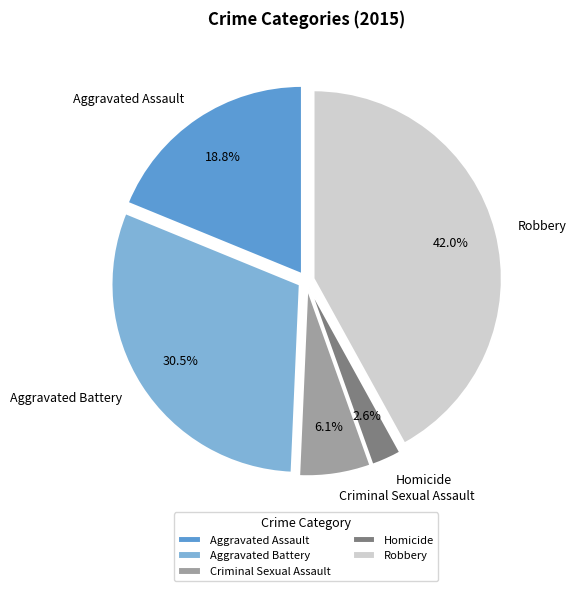

To the nearest percent, what portion does Aggravated Assault represent?

19%